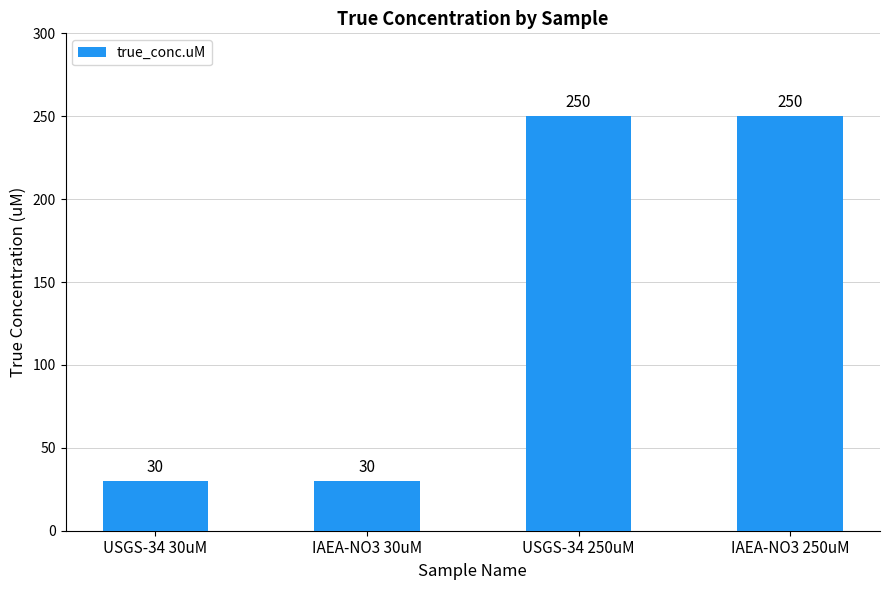

What is the label of the 2nd bar from the left?

IAEA-NO3 30uM